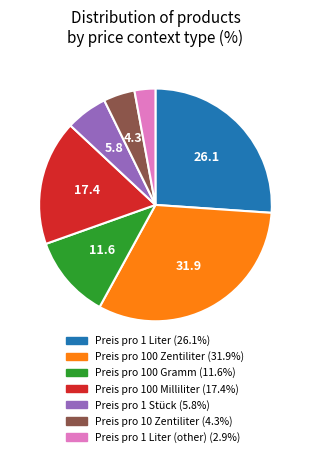

Is there any slice that represents more than half of the pie?

No